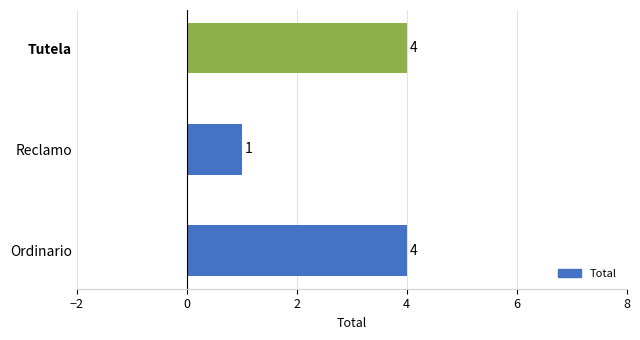

Where is the data nearest to the value 2?

Reclamo